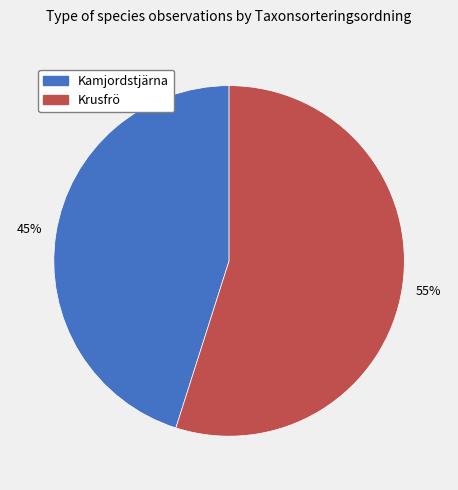

What is the largest slice in the pie chart?

Krusfrö